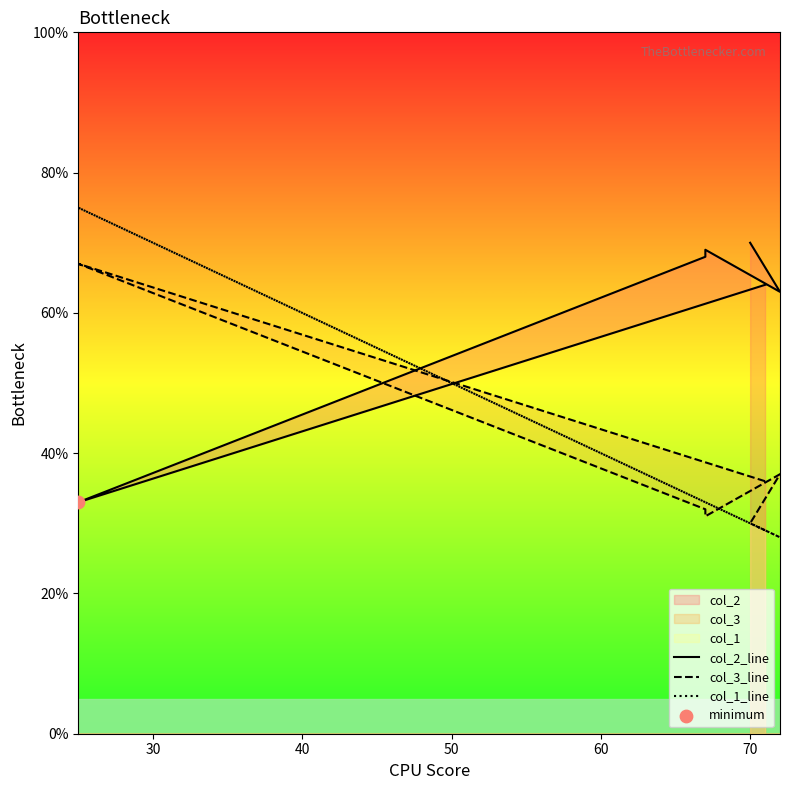

Is the value of col_2_line at 40 greater than the value of col_1_line at 30?

No